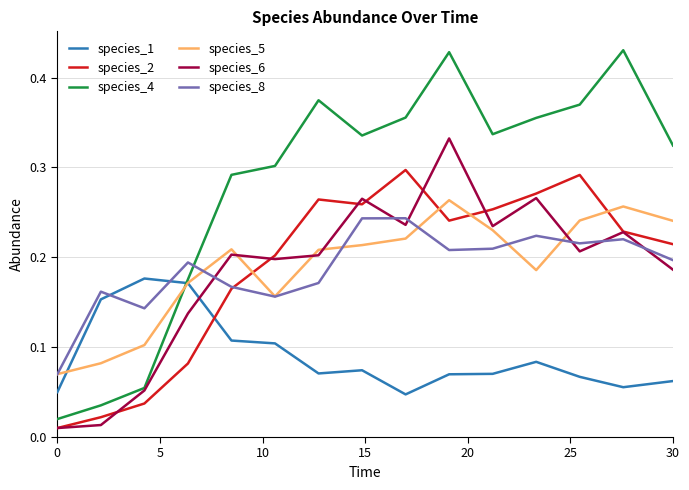

Which series has the largest range (max minus min)?

species_4